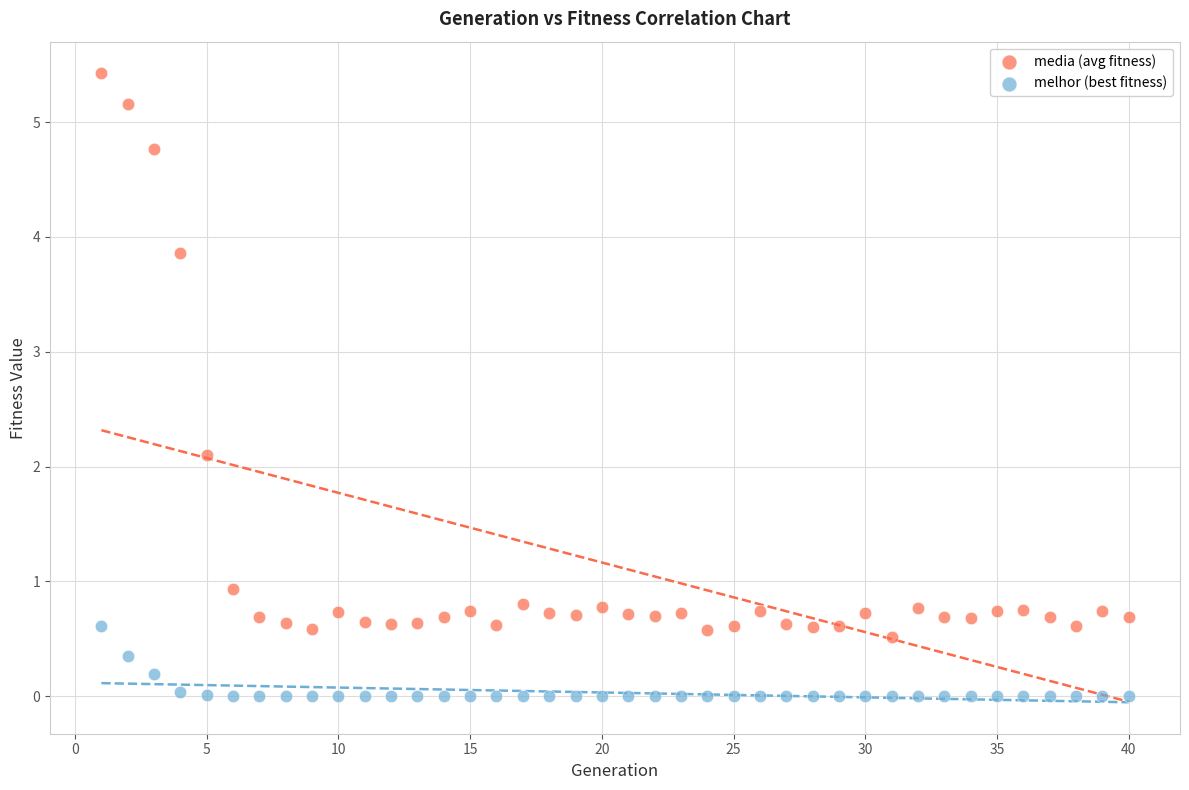

Across all data points, what is the range of Y values (max minus min)?

5.4